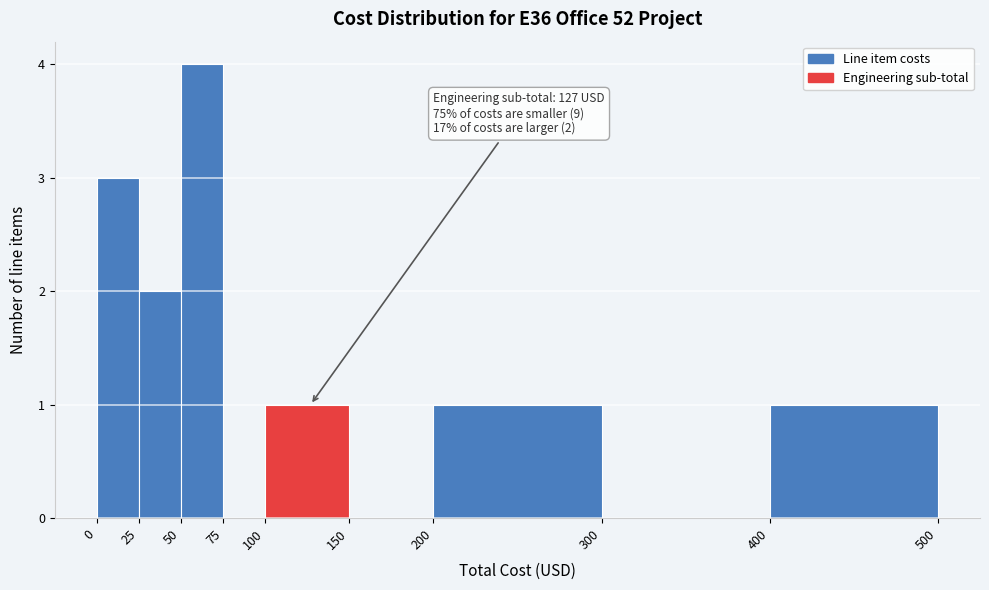

Which range on the x-axis has the tallest bar?

50 to 75